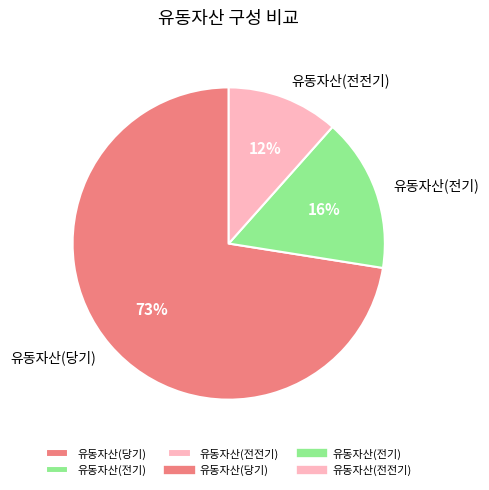

Is the sum of 유동자산(당기) and 유동자산(전전기) greater than half?

Yes